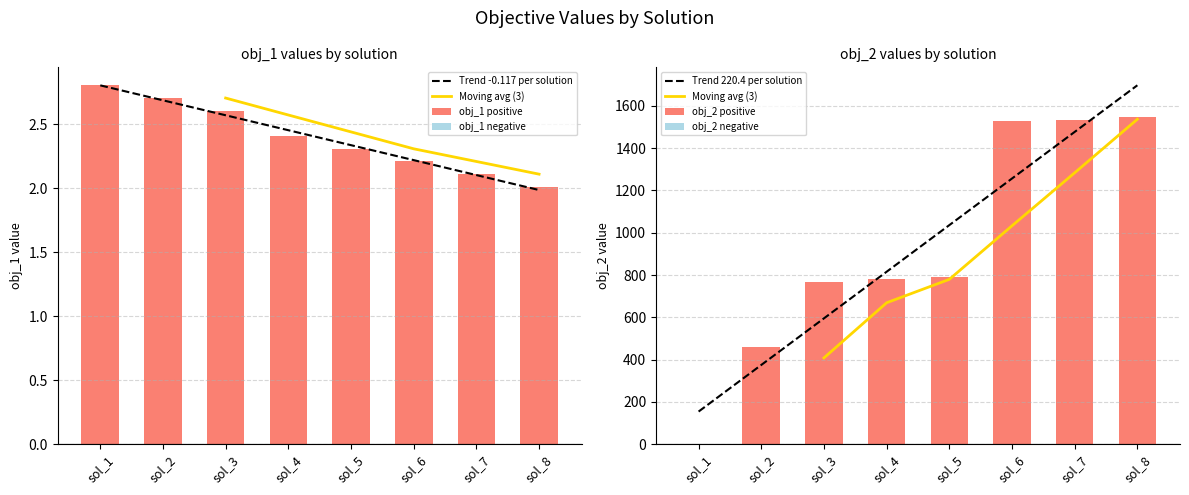

Is it true that obj_2 equals 2667.7 at sol_6?

False